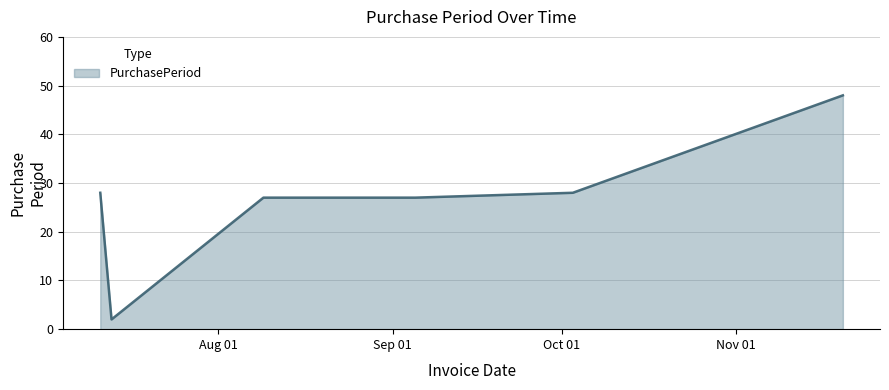

What is the maximum value shown in the chart?

48